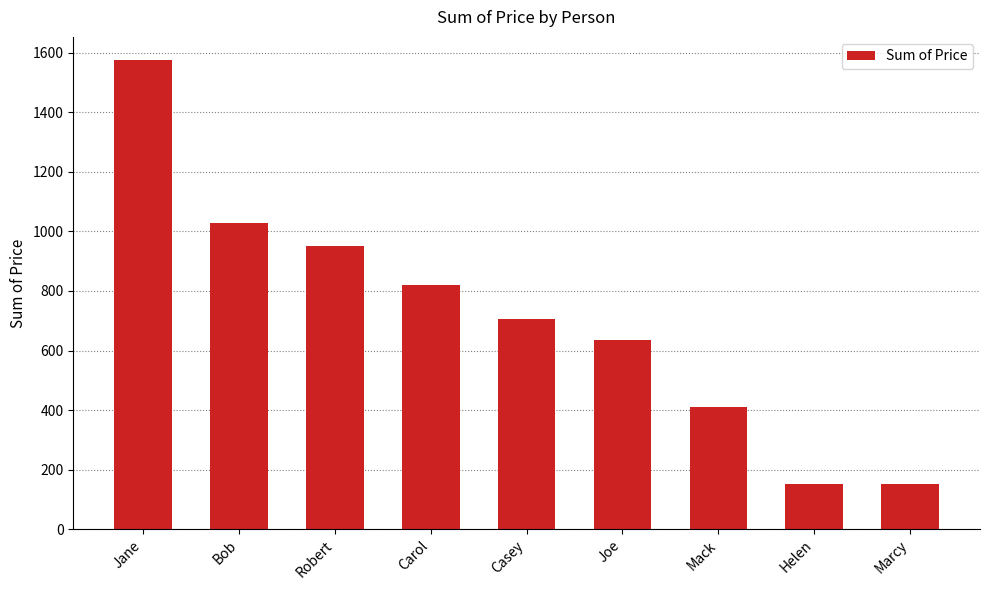

The chart shows a value of 668 at Mack. True or false?

False